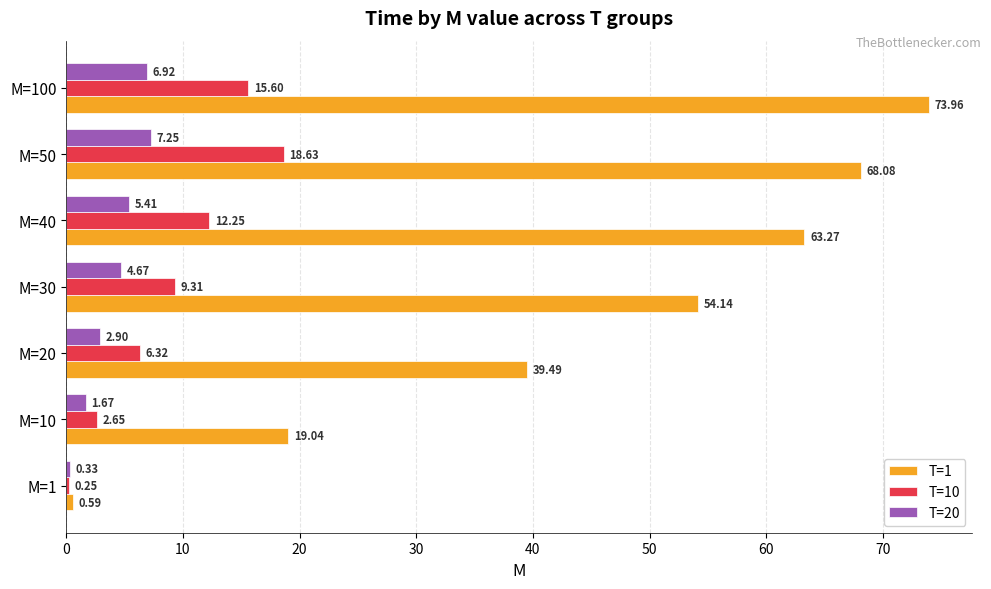

Which series has the largest range (max minus min)?

T=1